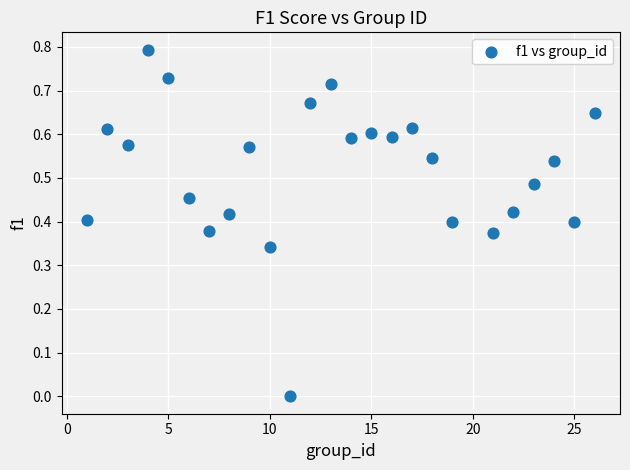

What is the range of X values (max minus min)?

25.0